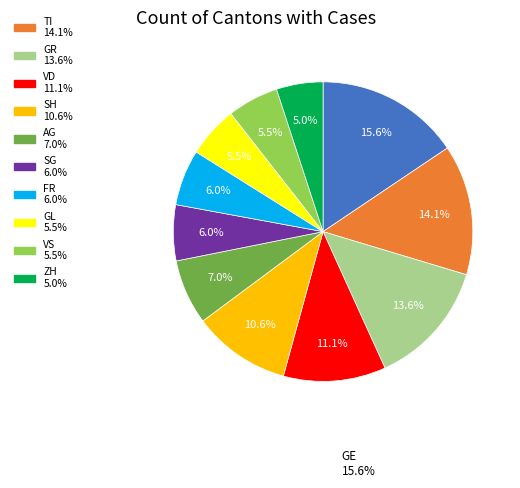

Is there any slice that represents more than half of the pie?

No